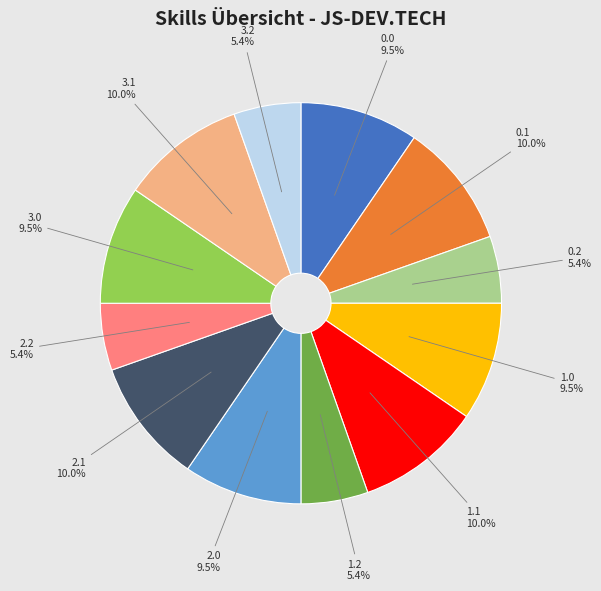

Does any single category account for the majority?

No